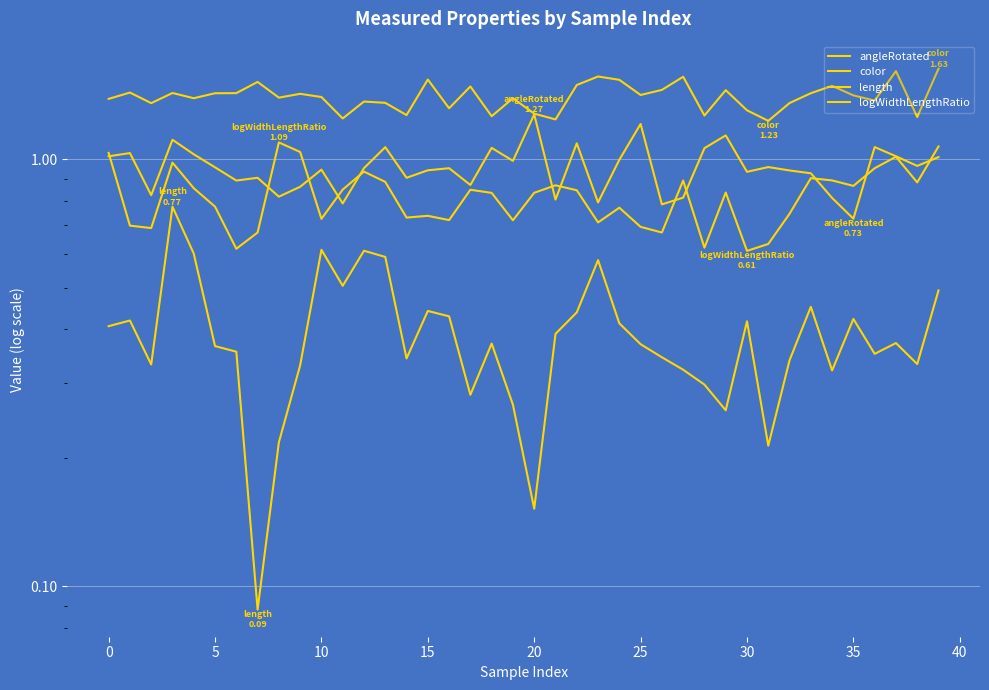

What is the total value across all series at 37?

4.0